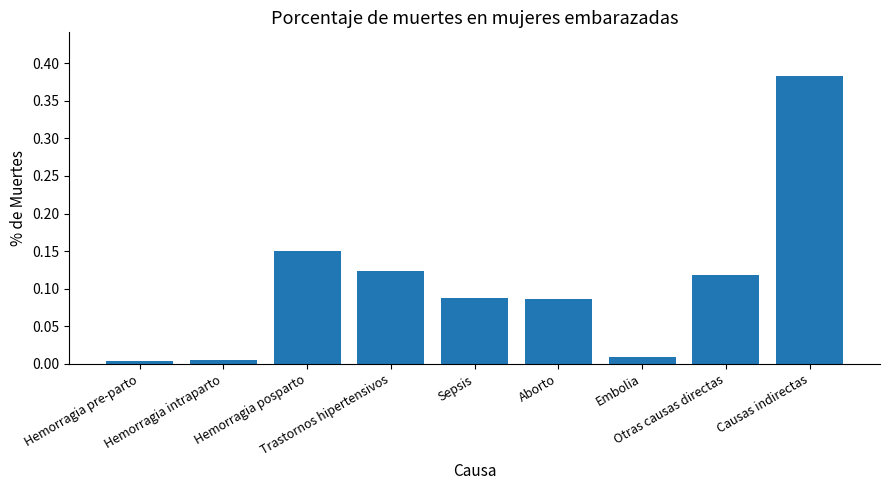

What is the value of the 8th bar from the left?

0.1